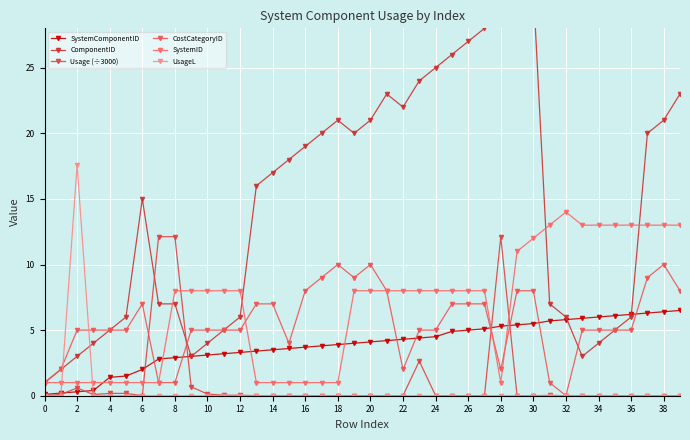

What is the label of the 39th point from the left?

38